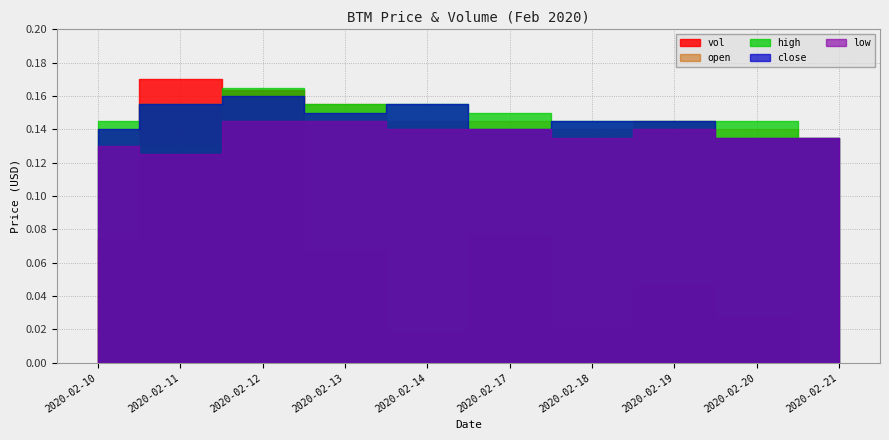

Reading left to right, what are all the values shown in this chart?

vol: 2020-02-10=461400.0	2020-02-11=1054200.0	2020-02-12=1014700.0	2020-02-13=416700.0	2020-02-14=113600.0	2020-02-17=476800.0	2020-02-18=135100.0	2020-02-19=287200.0	2020-02-20=165600.0	2020-02-21=3000.0
open: 2020-02-10=0.1	2020-02-11=0.1	2020-02-12=0.2	2020-02-13=0.2	2020-02-14=0.1	2020-02-17=0.1	2020-02-18=0.1	2020-02-19=0.1	2020-02-20=0.1	2020-02-21=0.1
close: 2020-02-10=0.1	2020-02-11=0.2	2020-02-12=0.2	2020-02-13=0.1	2020-02-14=0.2	2020-02-17=0.1	2020-02-18=0.1	2020-02-19=0.1	2020-02-20=0.1	2020-02-21=0.1
high: 2020-02-10=0.1	2020-02-11=0.2	2020-02-12=0.2	2020-02-13=0.2	2020-02-14=0.2	2020-02-17=0.1	2020-02-18=0.1	2020-02-19=0.1	2020-02-20=0.1	2020-02-21=0.1
low: 2020-02-10=0.1	2020-02-11=0.1	2020-02-12=0.1	2020-02-13=0.1	2020-02-14=0.1	2020-02-17=0.1	2020-02-18=0.1	2020-02-19=0.1	2020-02-20=0.1	2020-02-21=0.1